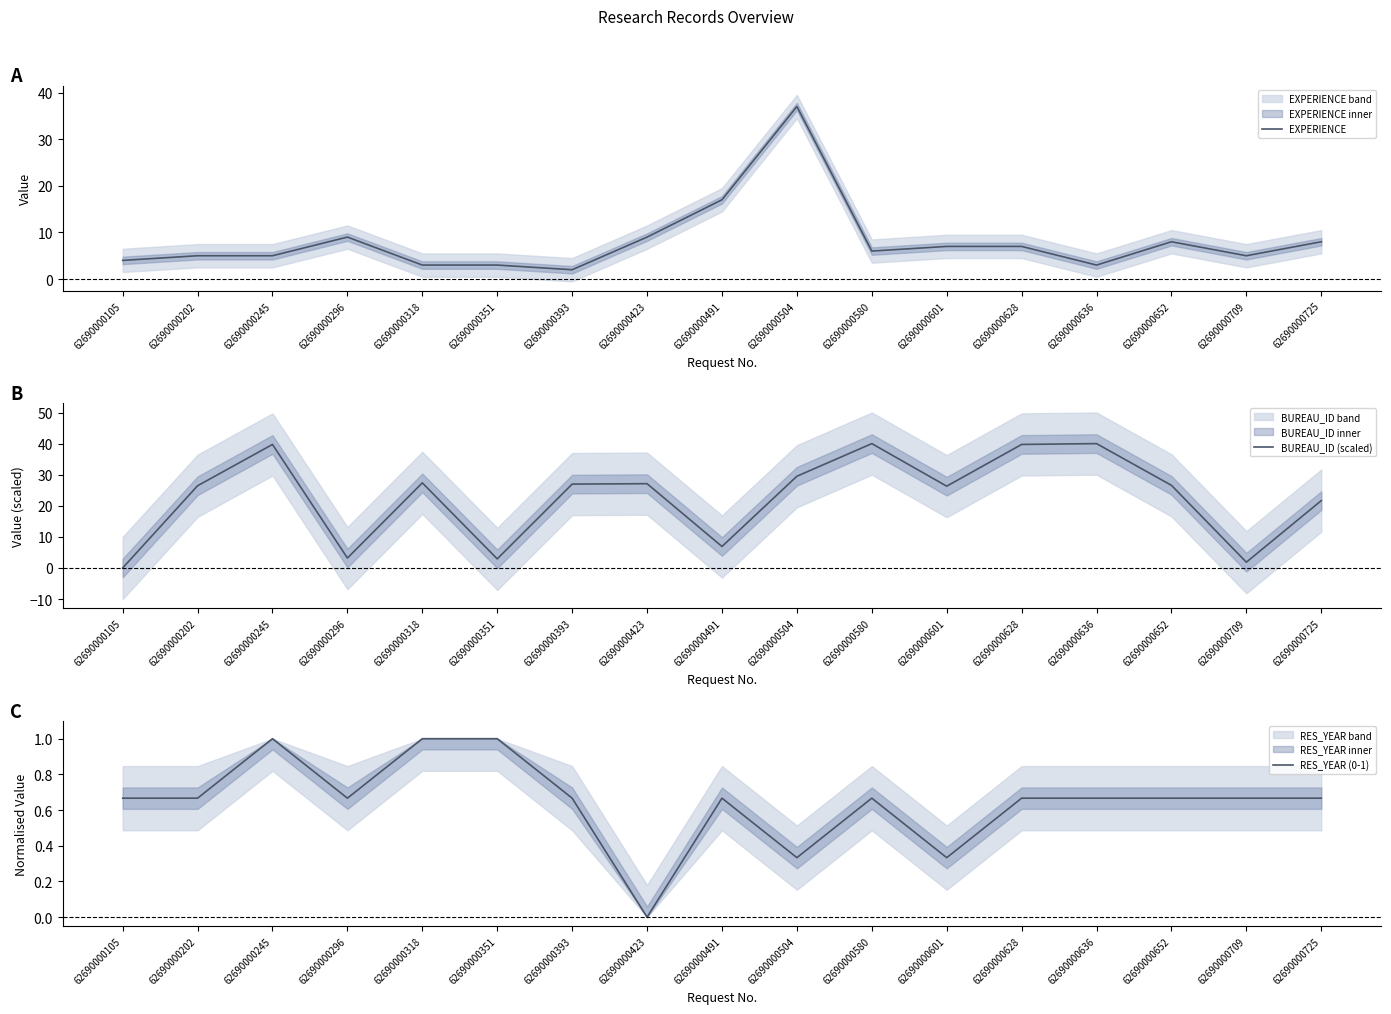

Which series has the largest range (max minus min)?

BUREAU_ID (scaled)